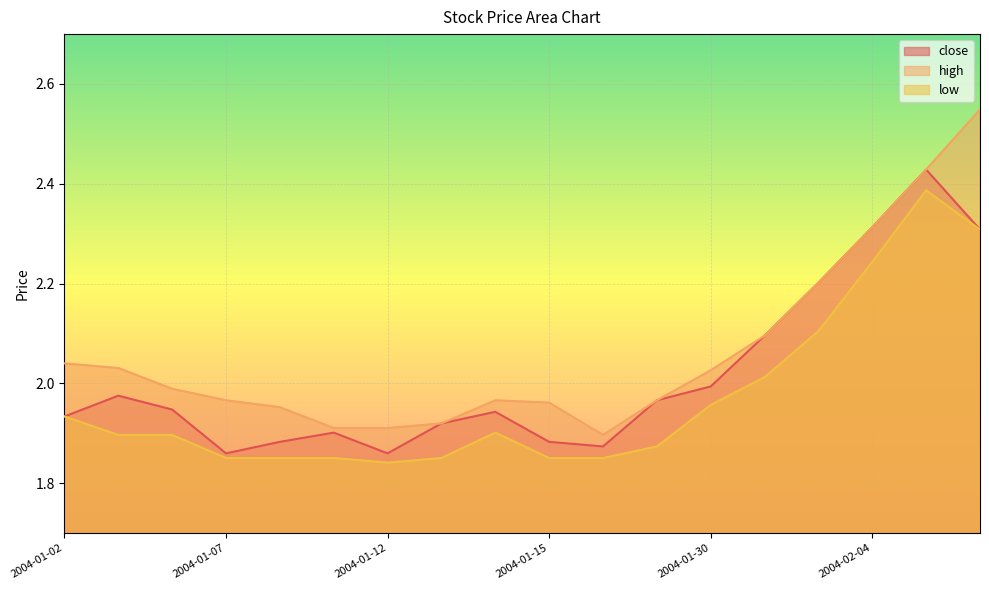

True or false: close and high cross at least once.

False